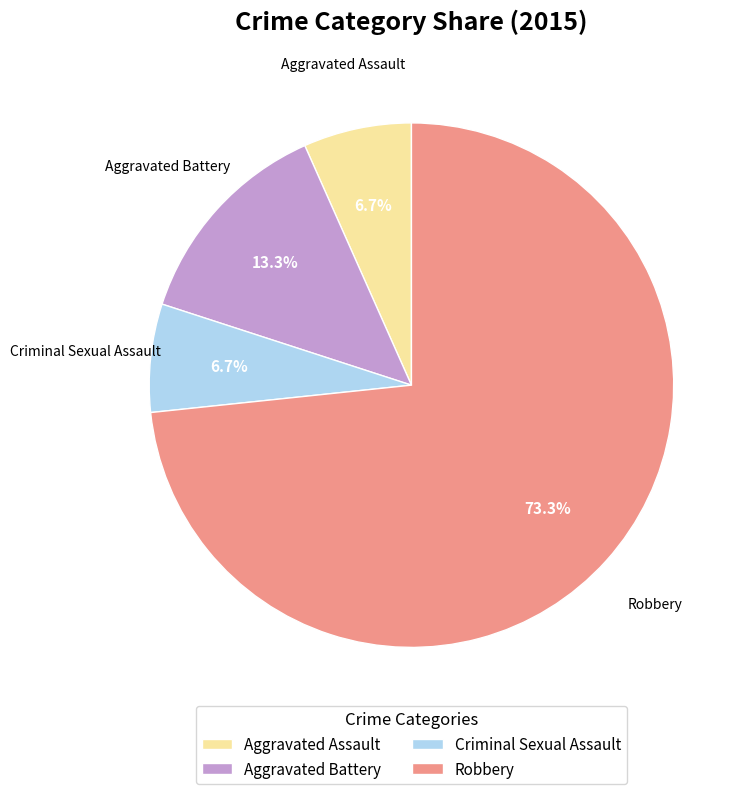

Approximately how many times larger is the value at Aggravated Battery compared to Aggravated Assault?

2.0